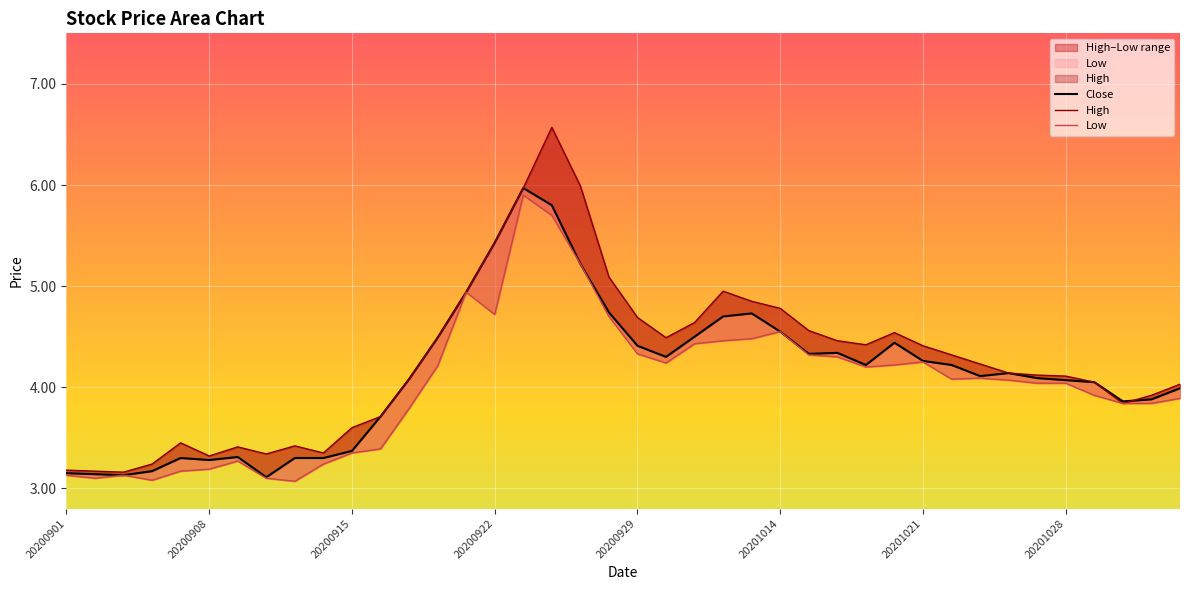

At which category is the sum across all series the highest?

17